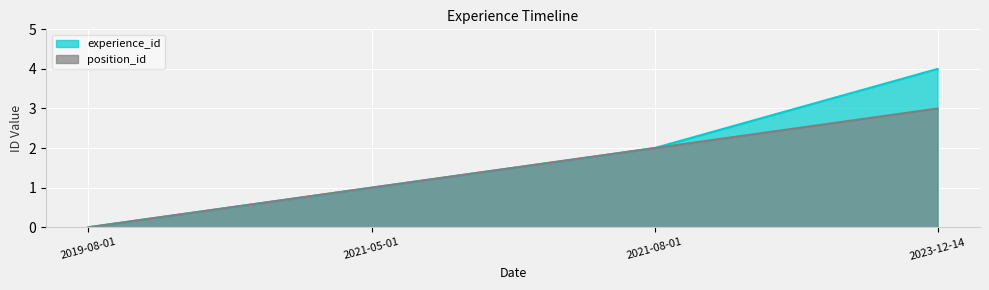

True or false: experience_id and position_id intersect in this chart.

False